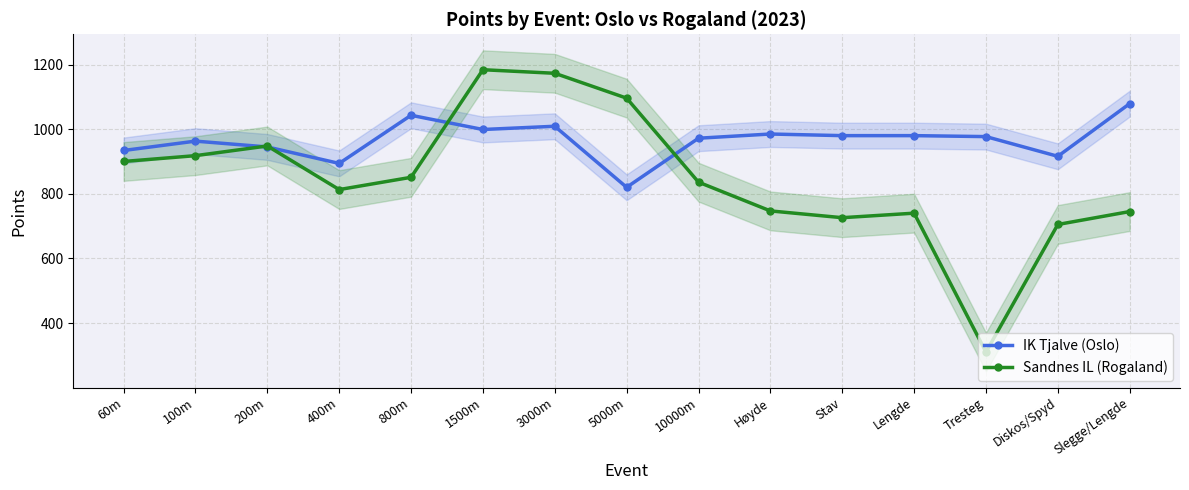

How many data points in IK Tjalve (Oslo) are above 977?

7